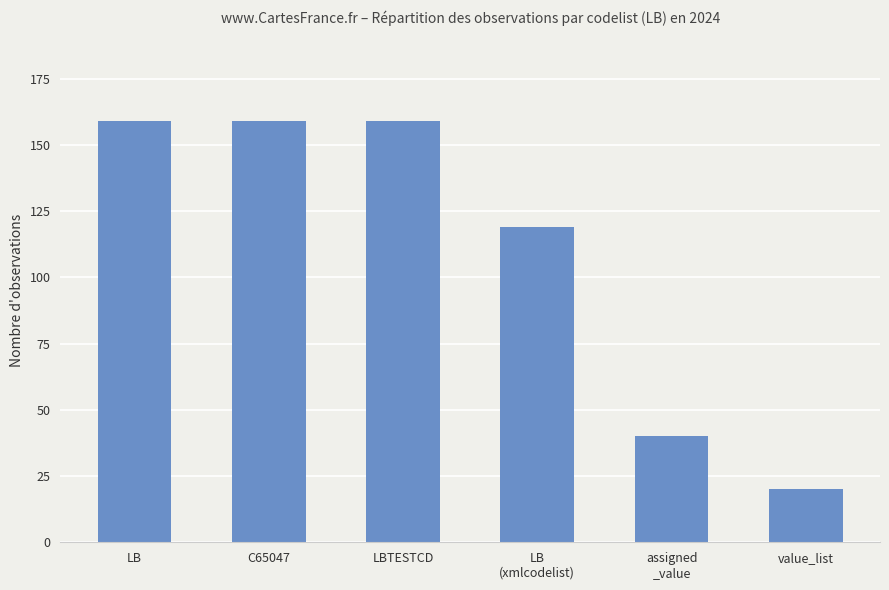

Which category has the lowest value across all series?

value_list